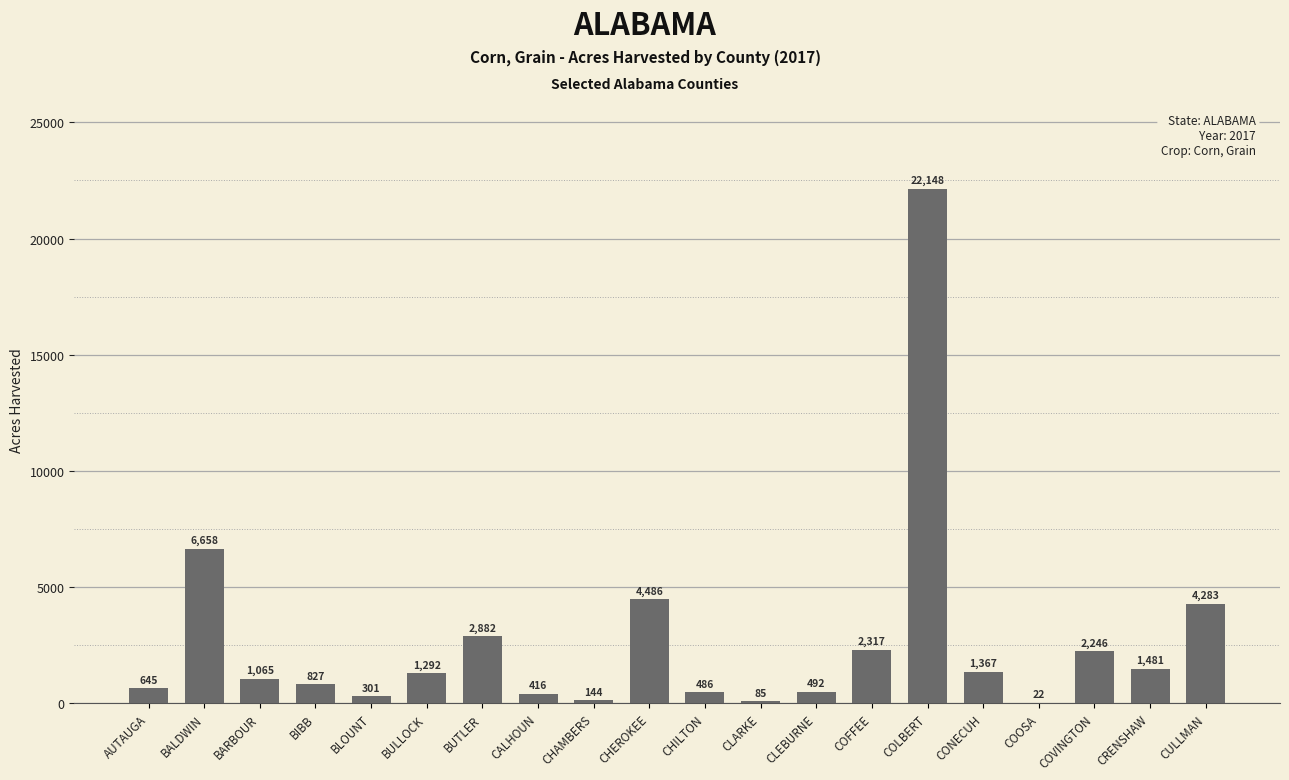

Reading right to left, transcribe all the data shown in this chart.

4283	1481	2246	22	1367	22148	2317	492	85	486	4486	144	416	2882	1292	301	827	1065	6658	645